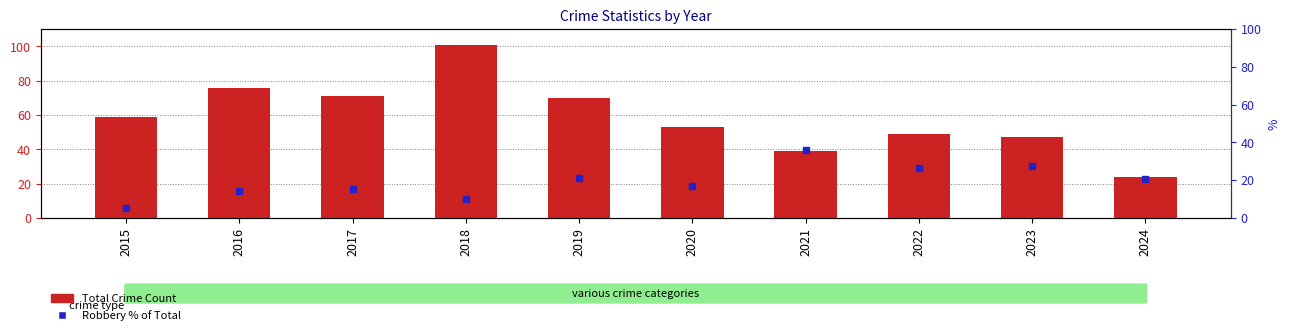

Which series has the largest total across all categories?

Total Crime Count